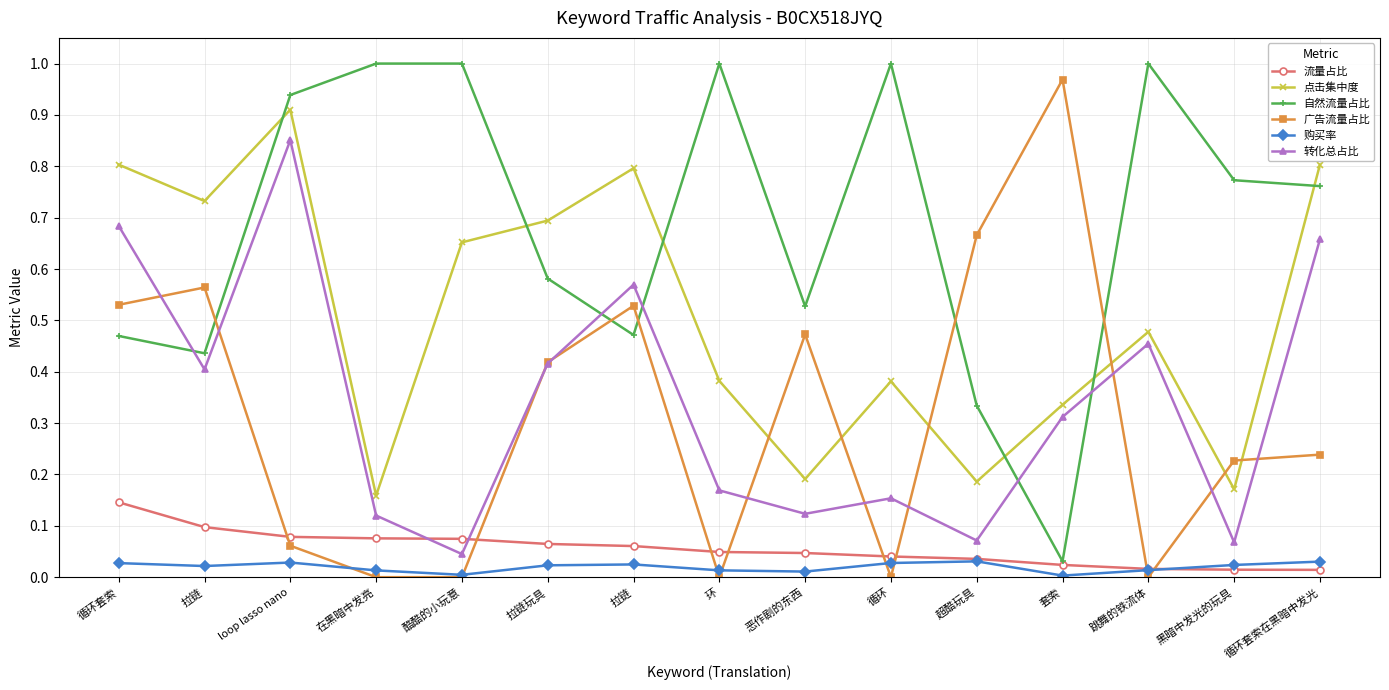

True or false: 自然流量占比 and 购买率 cross at least once.

False